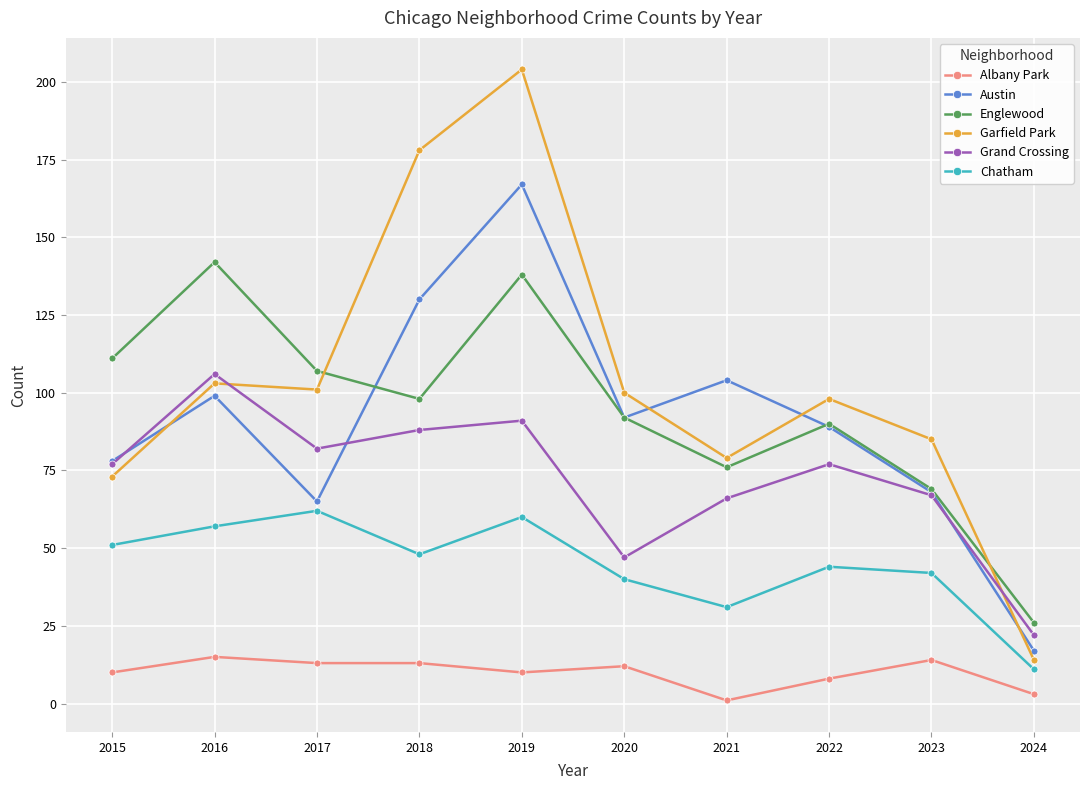

Which series has the largest total across all categories?

Garfield Park